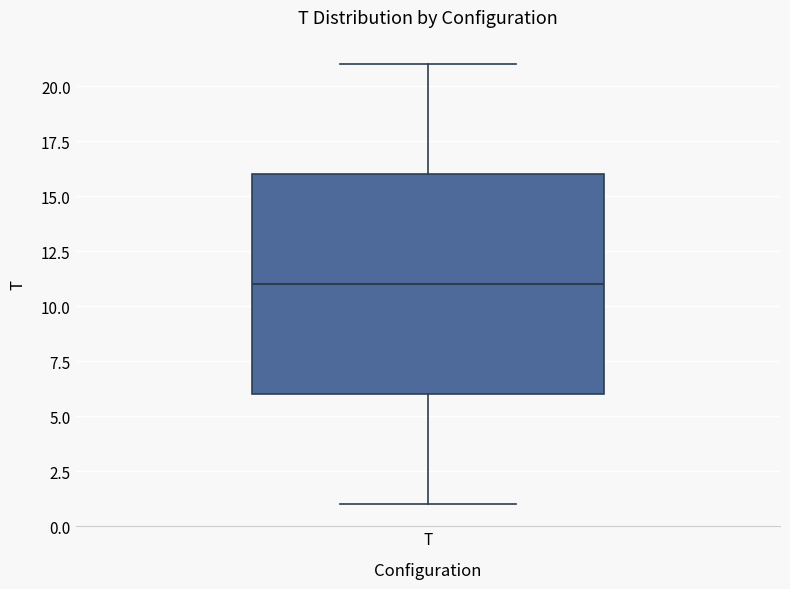

Read this box plot against the y-axis: the position of the median line, the range covered by the box, and the ends of both whiskers. The values are not printed on the chart, so give them approximately, as read against the axis.

median 11, box 6 to 16, whiskers 1 to 21